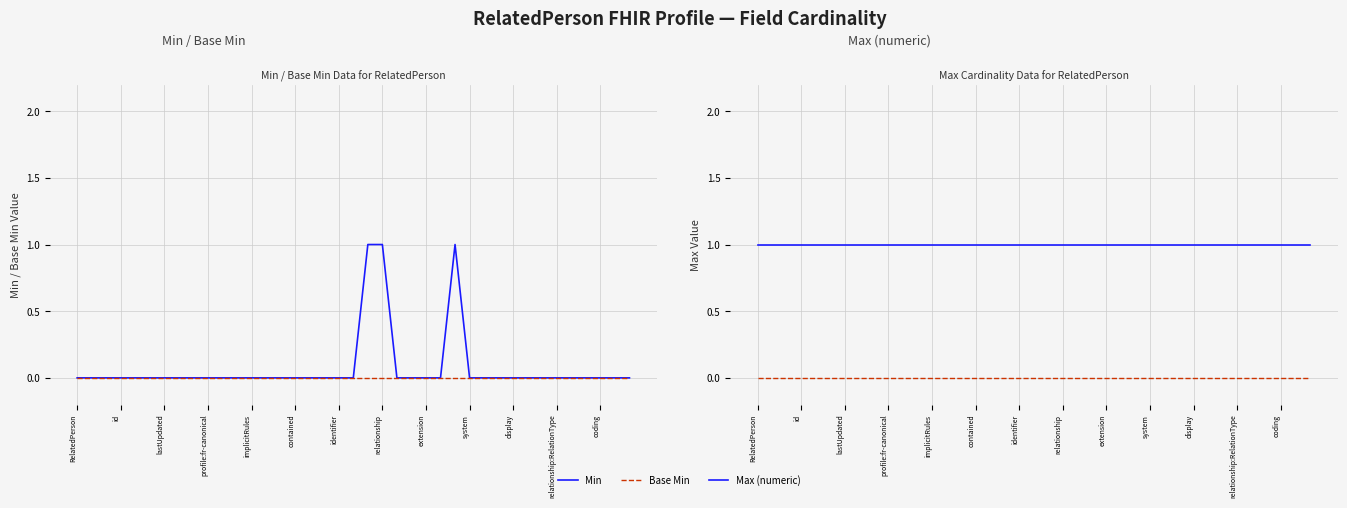

Which series has the largest range (max minus min)?

Min